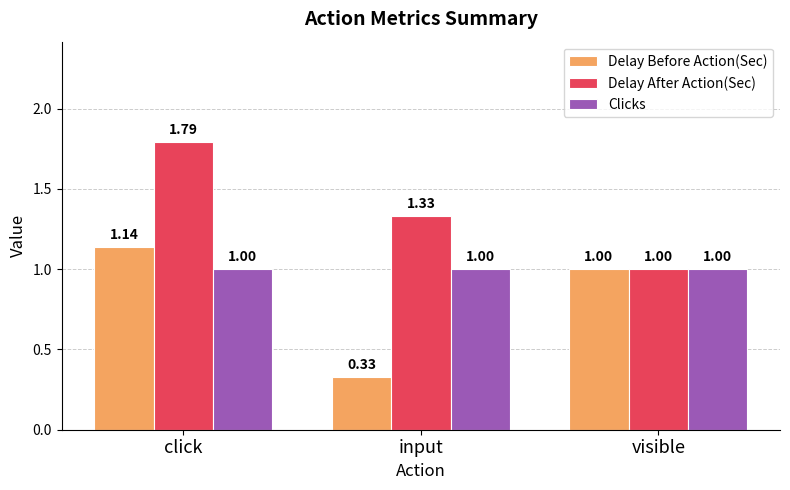

What is the spread (max minus min) of values at input?

1.0